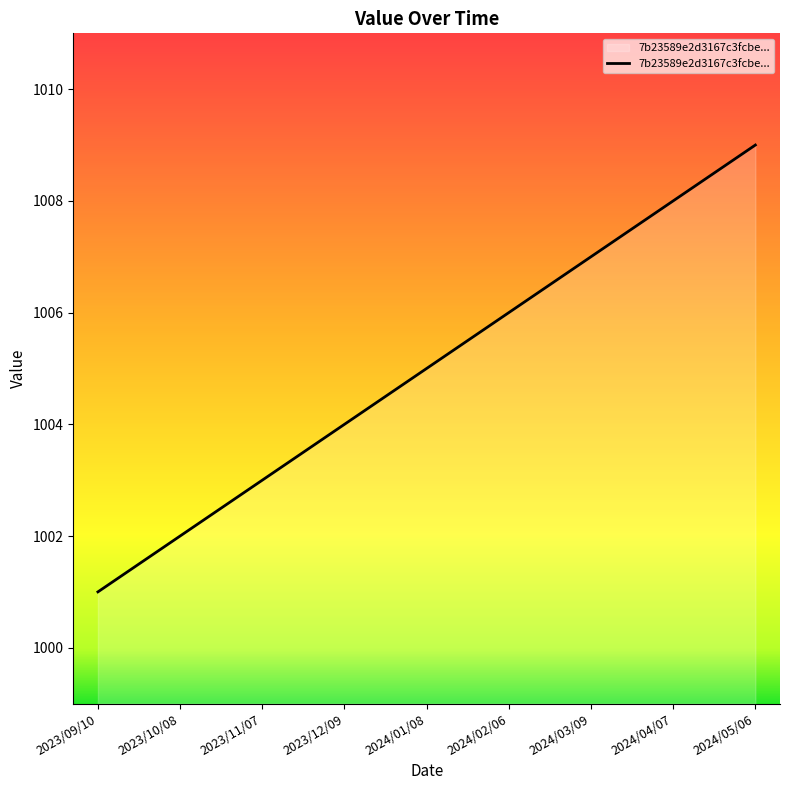

Reading left to right, list all the values displayed in this chart.

1001	1002	1003	1004	1005	1006	1007	1008	1009